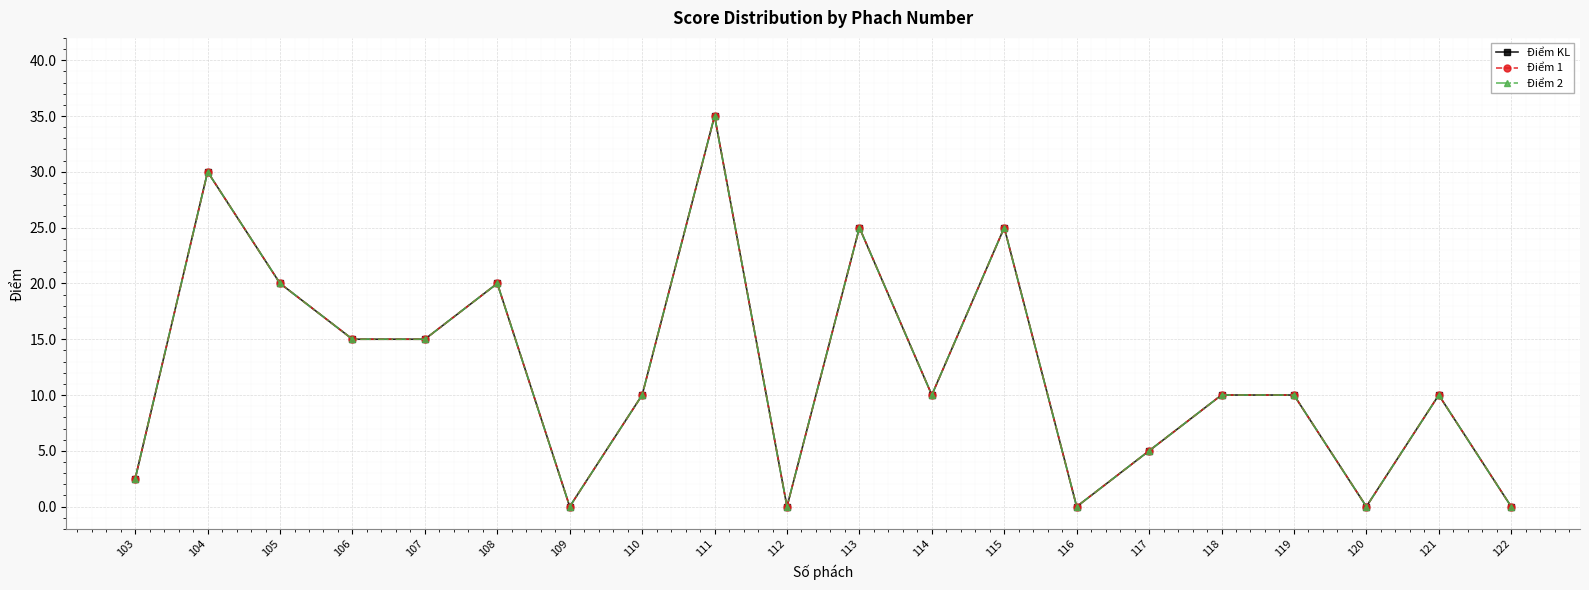

What is the difference between the maximum and minimum values in the Điểm 1 series?

35.0